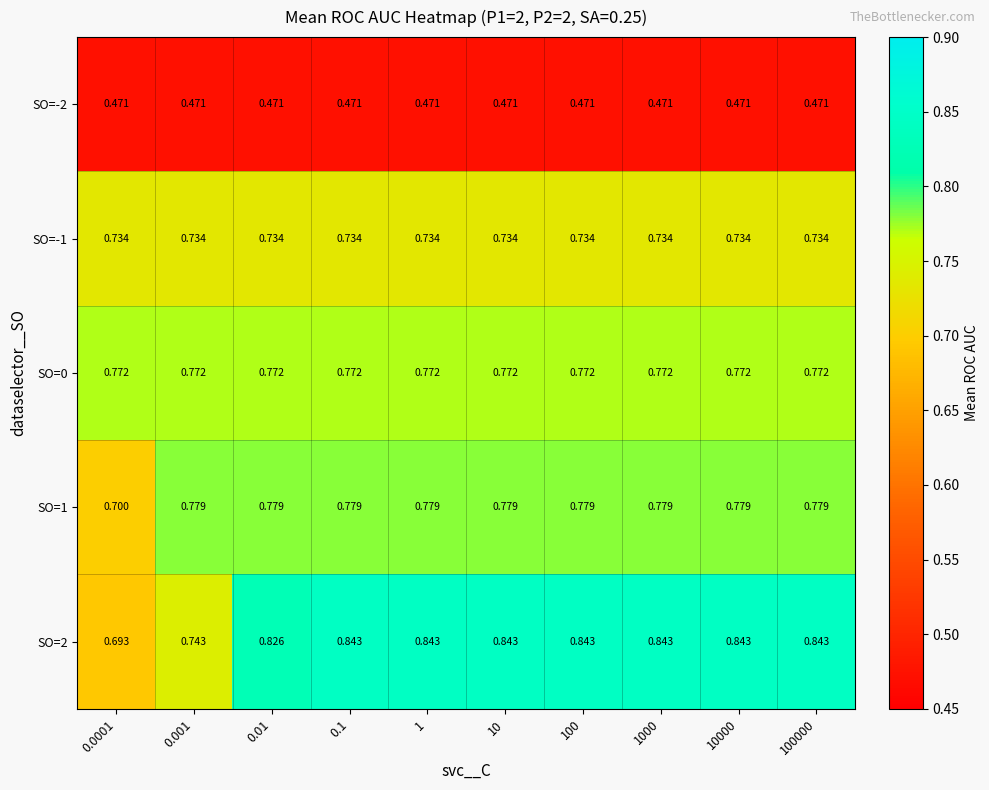

Is the value of SO=0 at 0.001 greater than the value of SO=-2 at 0.0001?

Yes